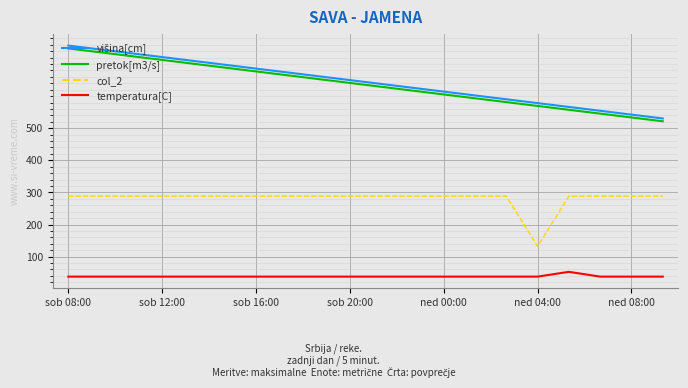

What is the maximum value shown in the chart?

757.6